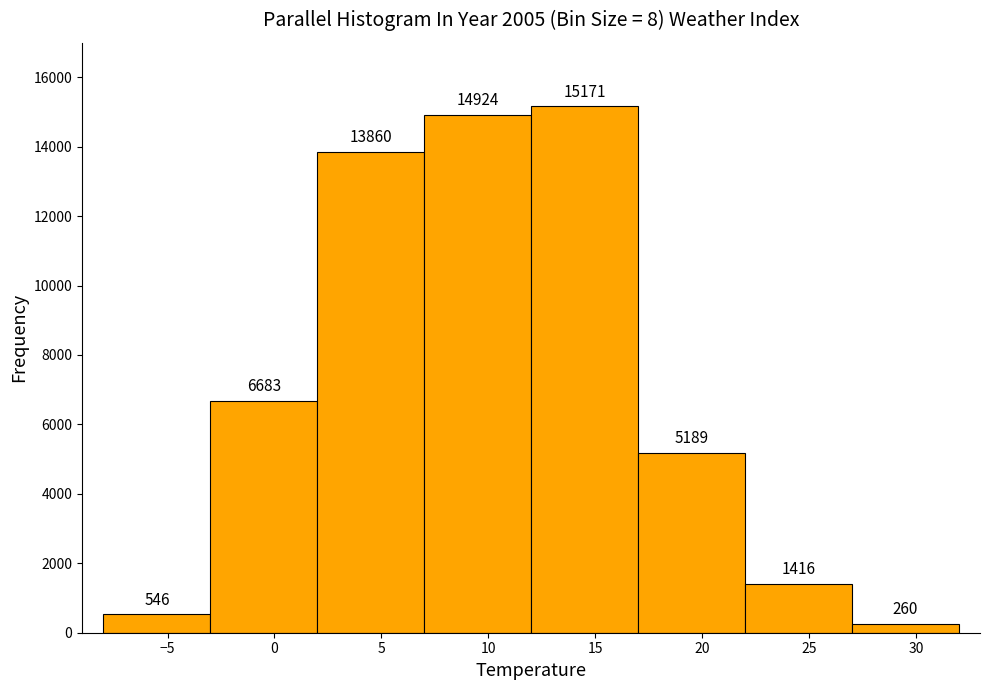

Reading left to right, list every bar in this chart as the range it spans on the x-axis followed by its height.

-8 to -3: 546
-3 to 2: 6683
2 to 7: 13860
7 to 12: 14924
12 to 17: 15171
17 to 22: 5189
22 to 27: 1416
27 to 32: 260